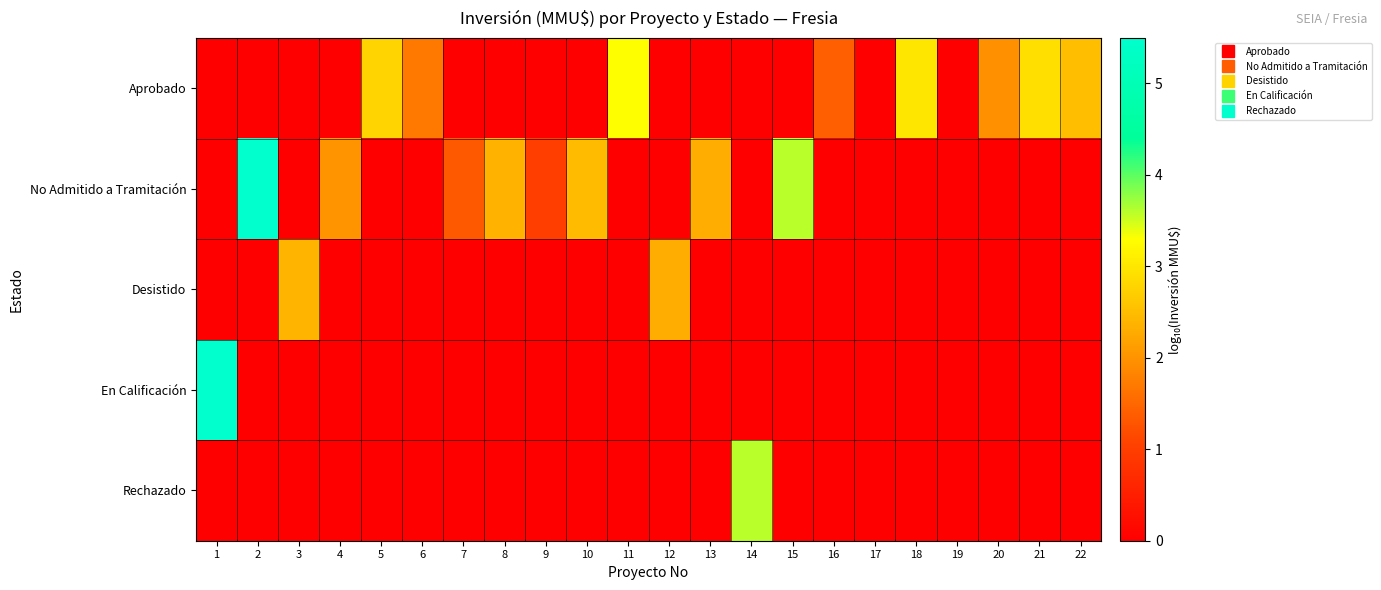

Reading left to right, what are all the values shown in this chart?

Aprobado: 1=0.0	2=0.0	3=0.0	4=0.0	5=2.8	6=1.7	7=0.0	8=0.0	9=0.0	10=0.0	11=3.3	12=0.0	13=0.0	14=0.0	15=0.0	16=1.4	17=0.0	18=3.0	19=0.0	20=2.0	21=2.9	22=2.5
No Admitido a Tramitación: 1=0.0	2=5.5	3=0.0	4=2.0	5=0.0	6=0.0	7=1.3	8=2.4	9=1.0	10=2.5	11=0.0	12=0.0	13=2.3	14=0.0	15=3.6	16=0.0	17=0.0	18=0.0	19=0.0	20=0.0	21=0.0	22=0.0
Desistido: 1=0.0	2=0.0	3=2.4	4=0.0	5=0.0	6=0.0	7=0.0	8=0.0	9=0.0	10=0.0	11=0.0	12=2.3	13=0.0	14=0.0	15=0.0	16=0.0	17=0.0	18=0.0	19=0.0	20=0.0	21=0.0	22=0.0
En Calificación: 1=5.5	2=0.0	3=0.0	4=0.0	5=0.0	6=0.0	7=0.0	8=0.0	9=0.0	10=0.0	11=0.0	12=0.0	13=0.0	14=0.0	15=0.0	16=0.0	17=0.0	18=0.0	19=0.0	20=0.0	21=0.0	22=0.0
Rechazado: 1=0.0	2=0.0	3=0.0	4=0.0	5=0.0	6=0.0	7=0.0	8=0.0	9=0.0	10=0.0	11=0.0	12=0.0	13=0.0	14=3.6	15=0.0	16=0.0	17=0.0	18=0.0	19=0.0	20=0.0	21=0.0	22=0.0